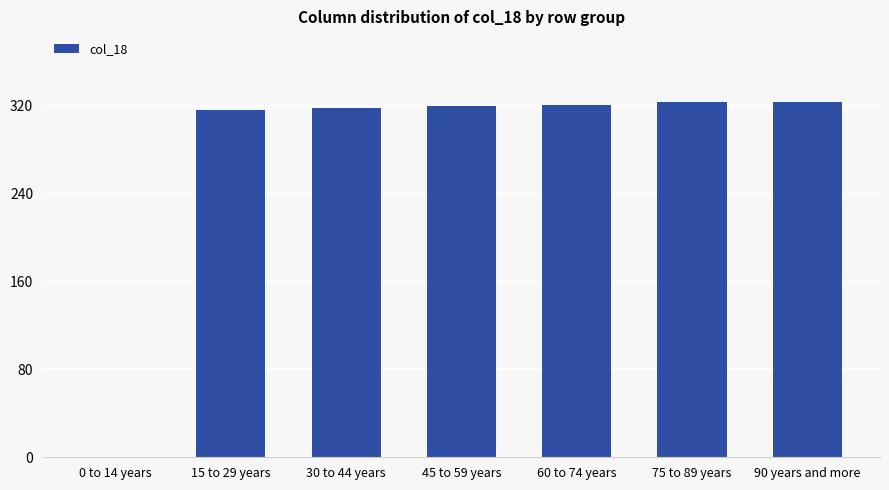

What value does the data have at 45 to 59 years?

319.7